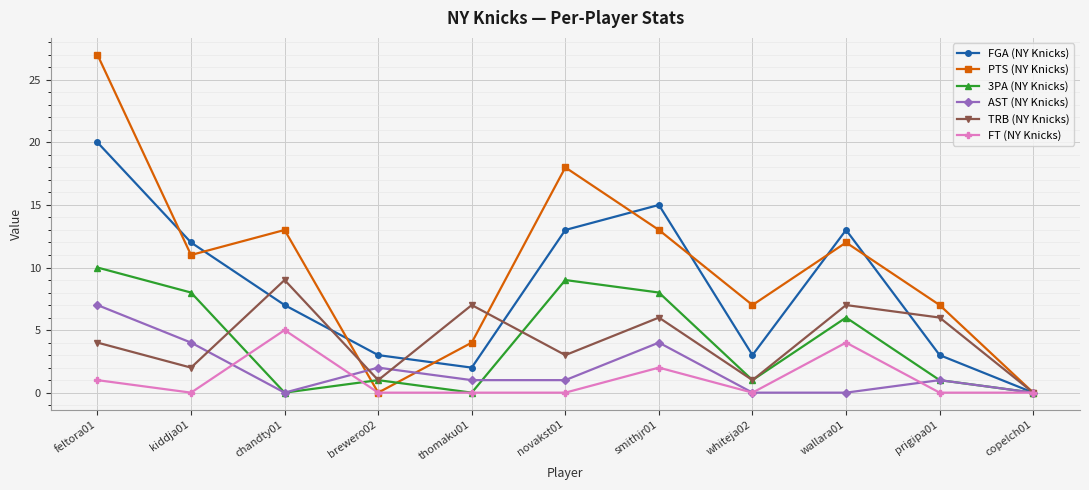

Is the value of PTS (NY Knicks) at prigipa01 greater than the value of 3PA (NY Knicks) at thomaku01?

Yes